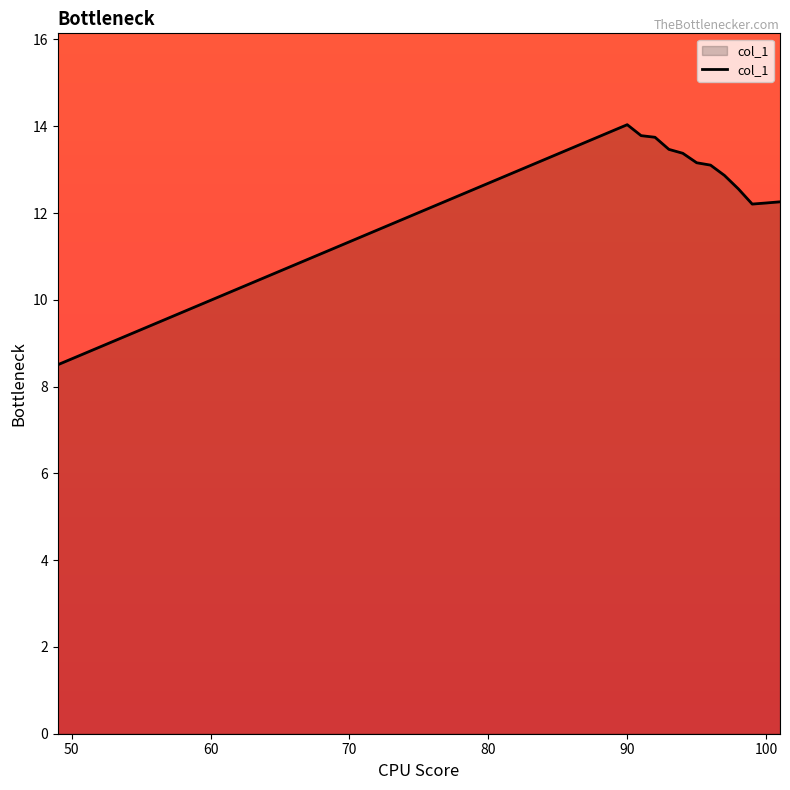

What is the difference between the maximum and minimum values?

5.5